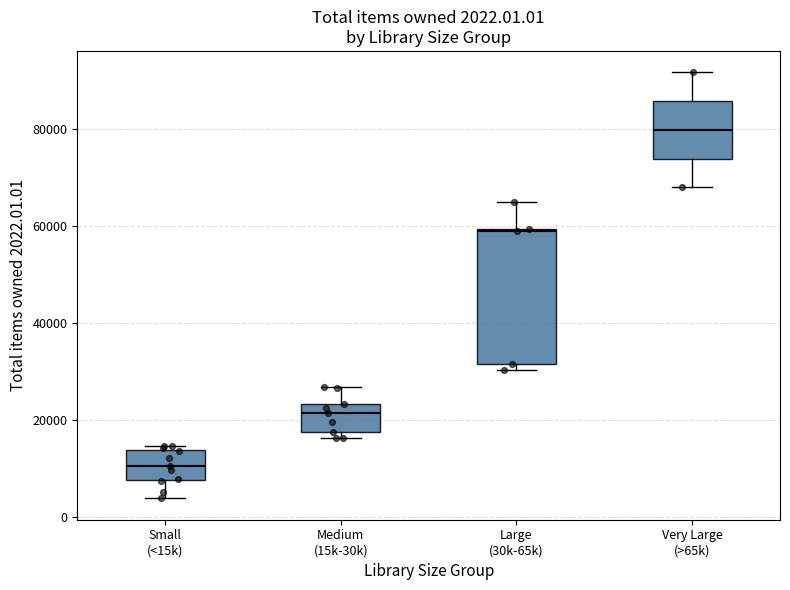

Comparing the boxes themselves (not the whiskers), which one is the tallest?

Large (30k-65k)